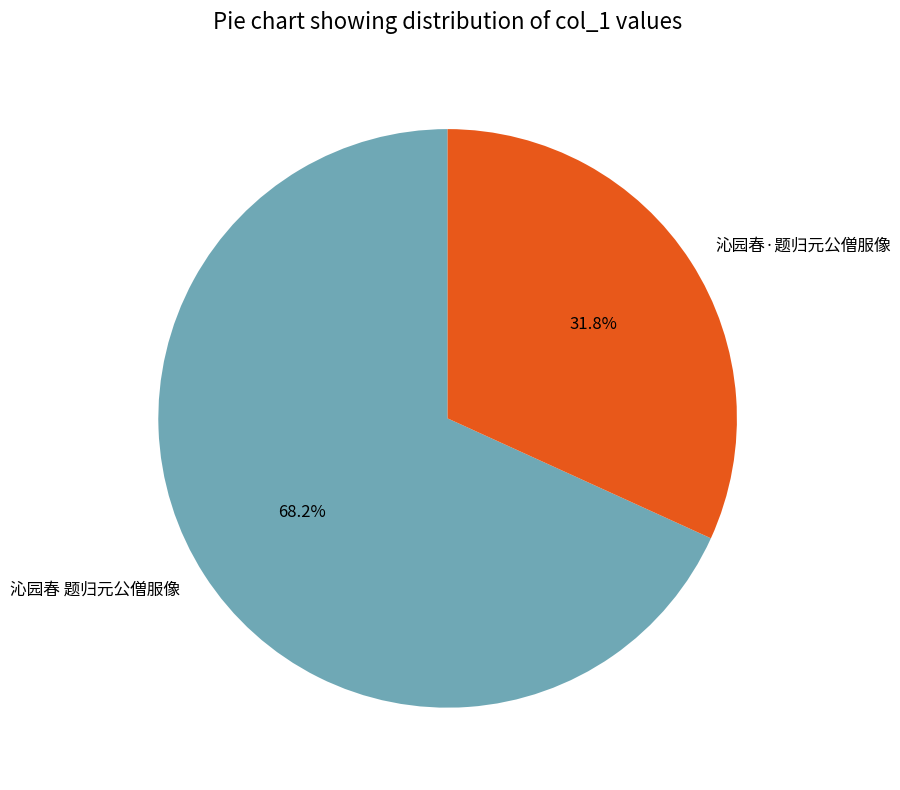

What is the largest slice in the pie chart?

沁园春 题归元公僧服像